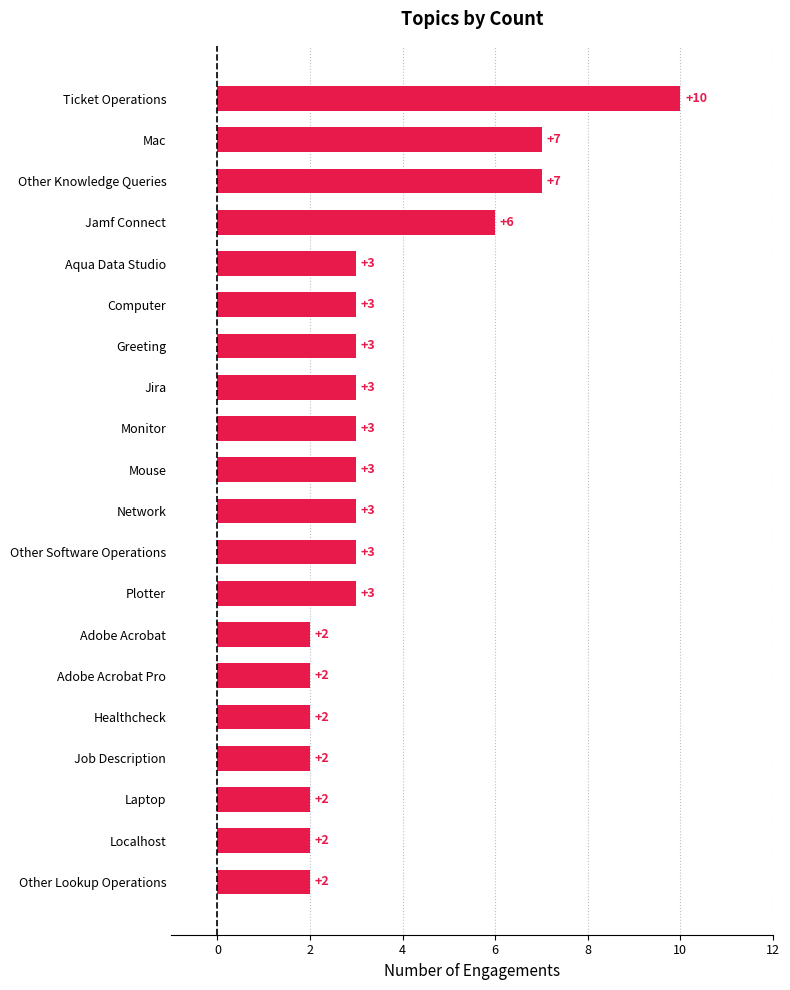

Which label corresponds to the largest value in the chart?

Ticket Operations